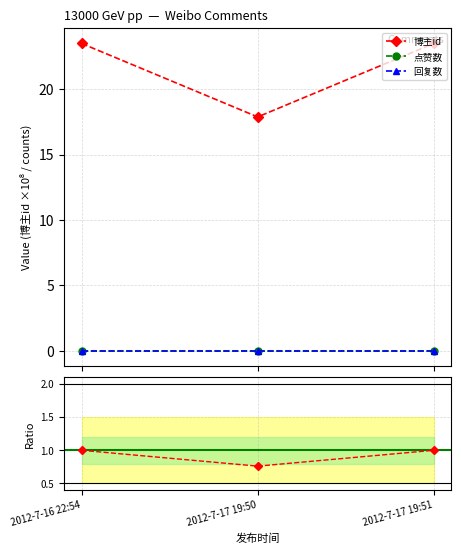

What is the label of the 1st point from the left?

2012-7-16 22:54